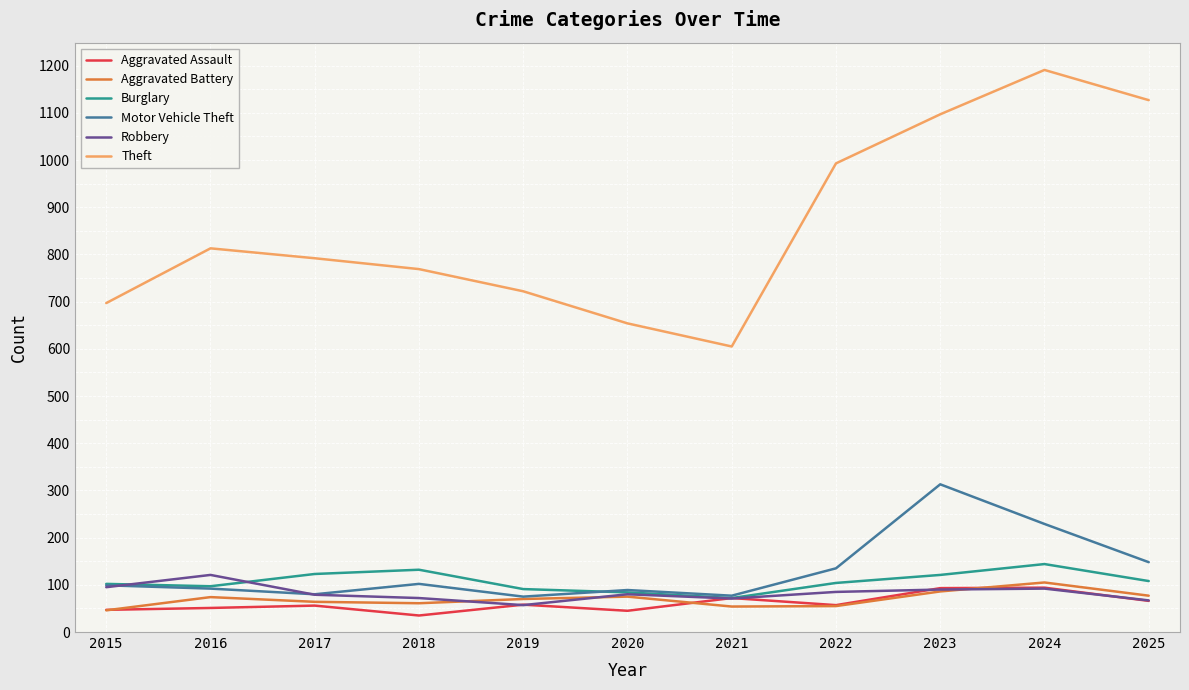

Which label corresponds to the largest value in the chart?

2024